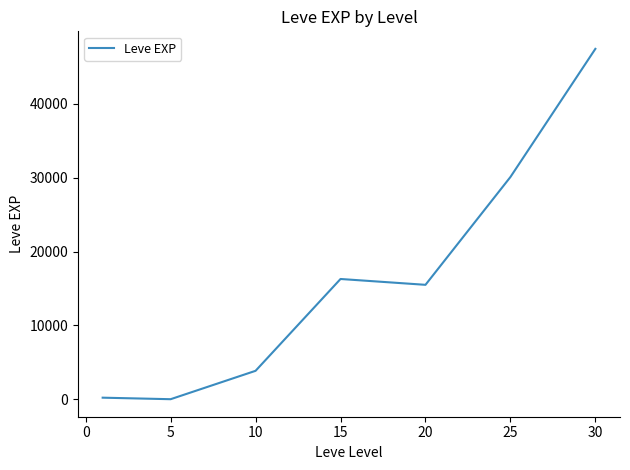

What is the sum of all values?

113427.3